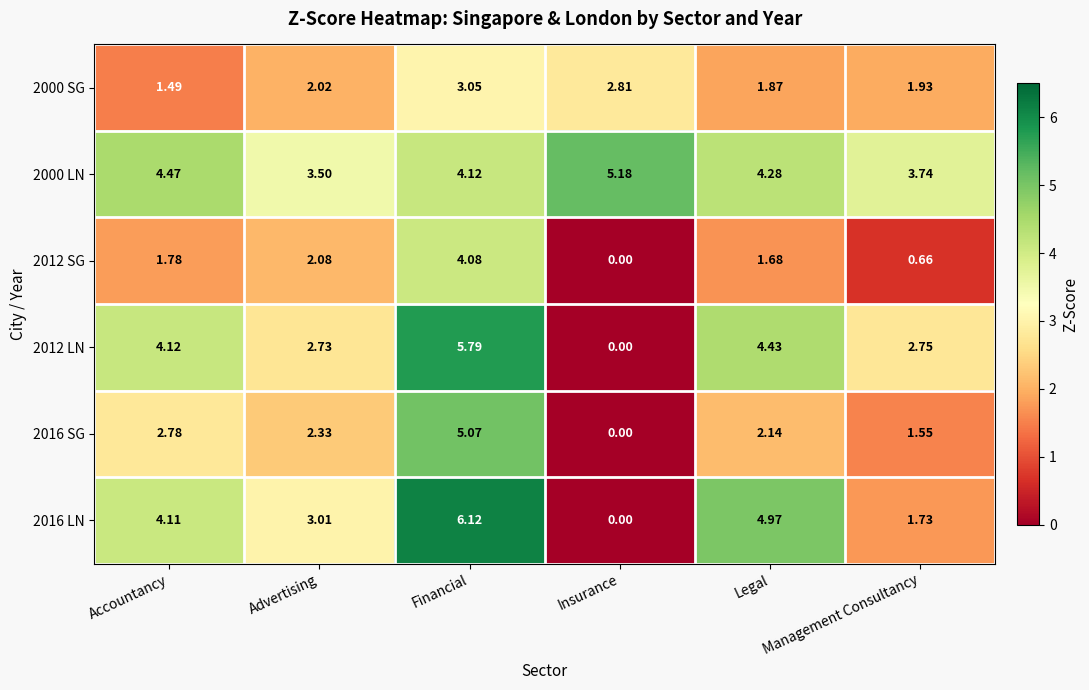

List the labels in order of 2000 LN value, smallest first.

Advertising, Management Consultancy, Financial, Legal, Accountancy, Insurance